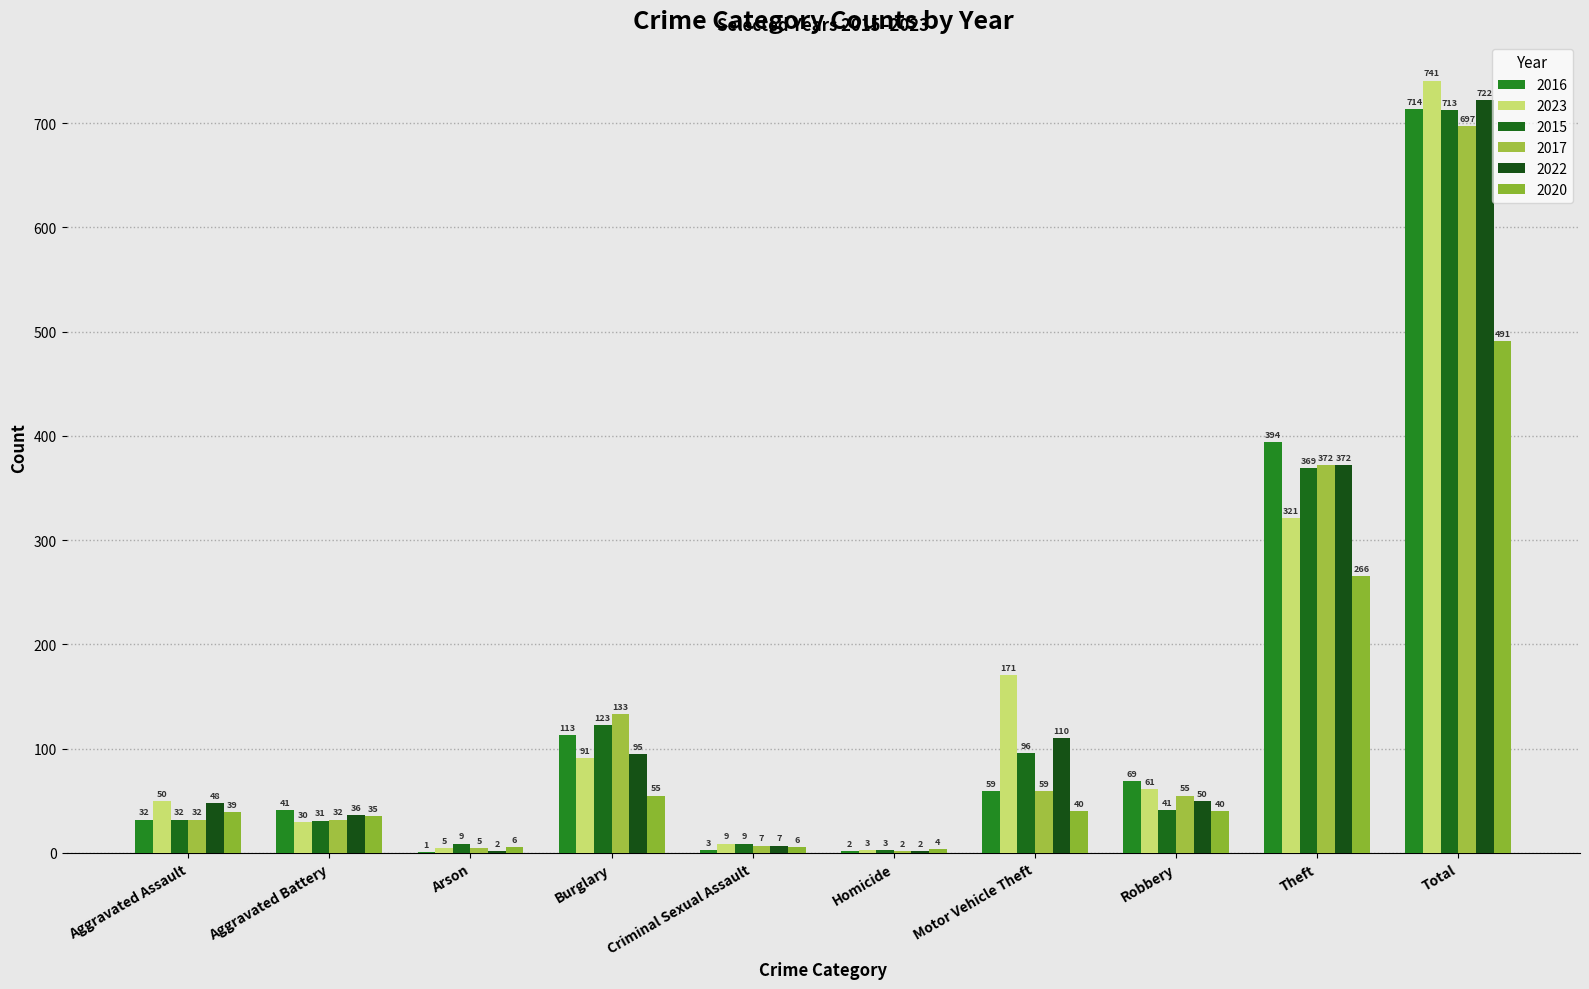

How many groups of bars are there?

10